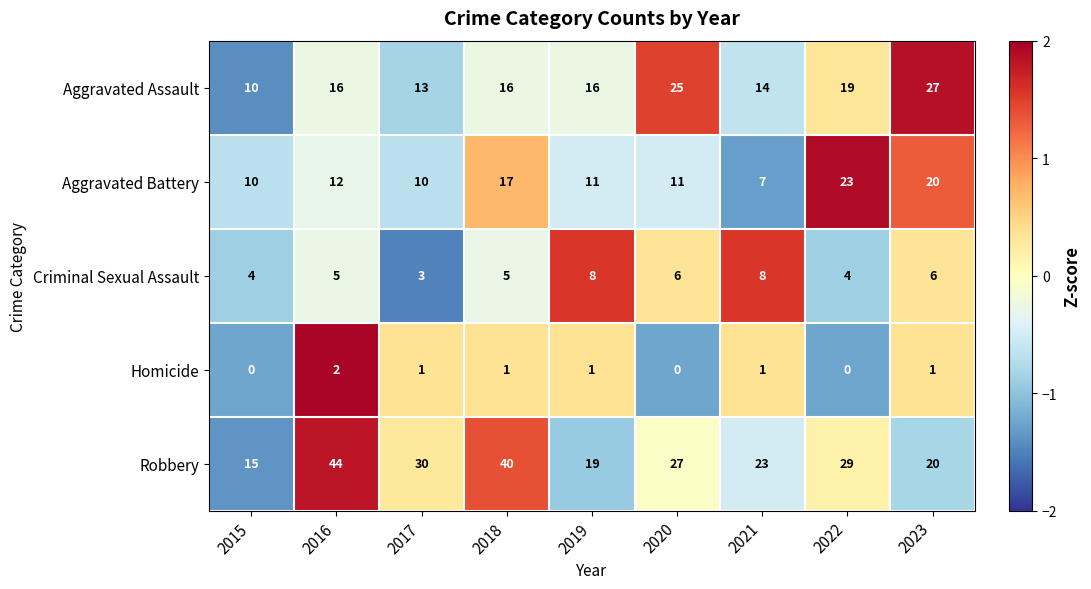

How many distinct data groups are displayed?

5